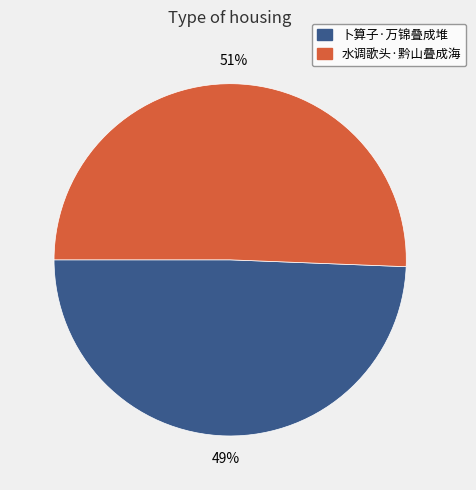

Is it true that 水调歌头·黔山叠成海 is 63% of the pie?

False